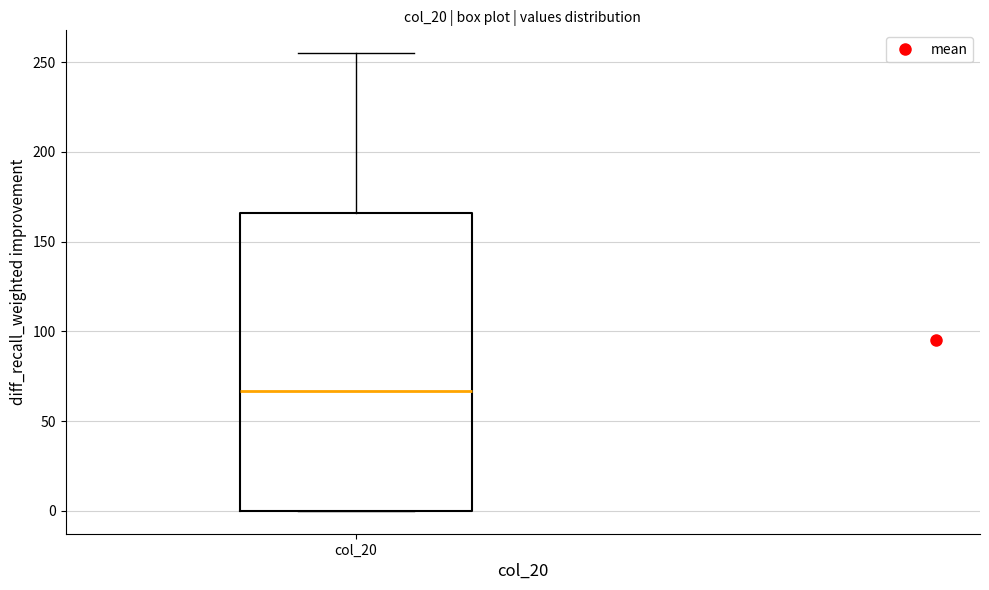

Transcribe this box plot: give where the median line is, the range the box spans, and where the two whiskers end, as read against the y-axis. The values are not printed on the chart, so give them approximately, as read against the axis.

median 65, box 0 to 165, whiskers 0 to 255